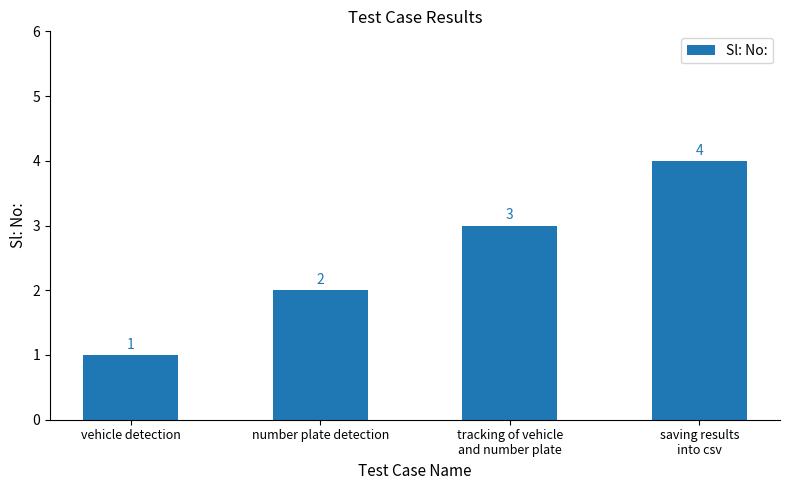

What is the label of the 4th bar from the right?

vehicle detection